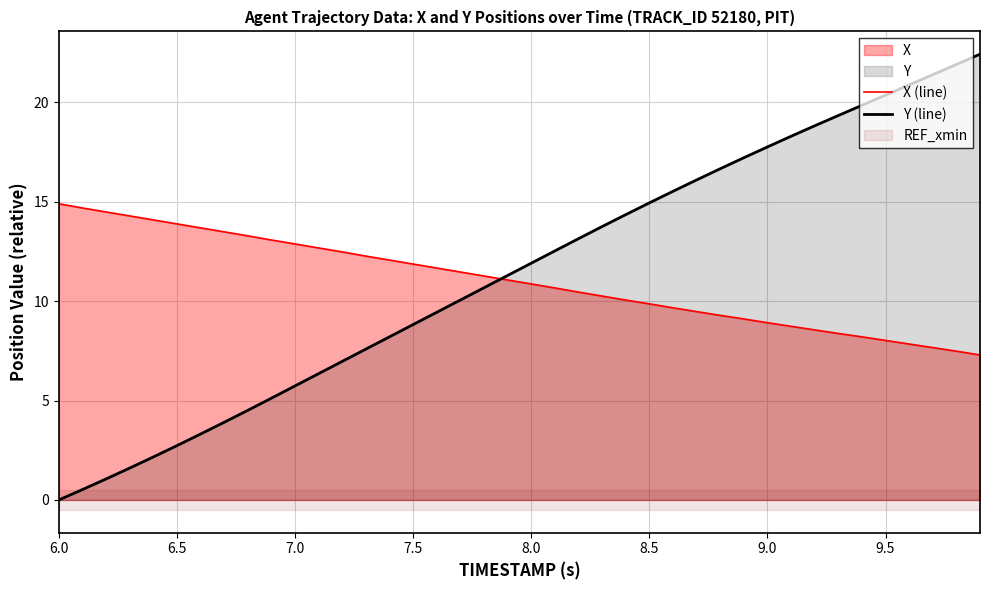

The value of Y (line) at 9.5 is 31.4. True or false?

False